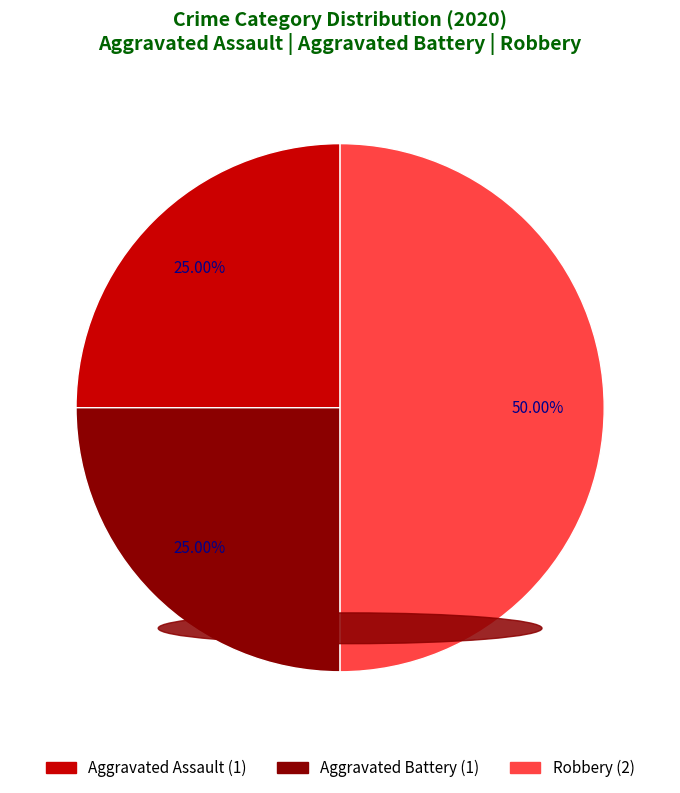

How many slices are in this pie chart?

3